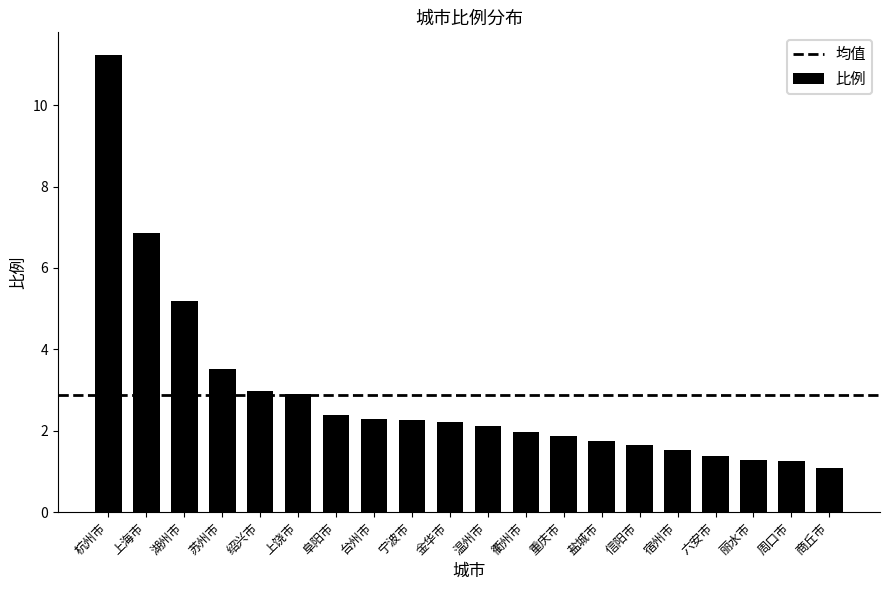

What is the label of the 18th bar from the right?

湖州市